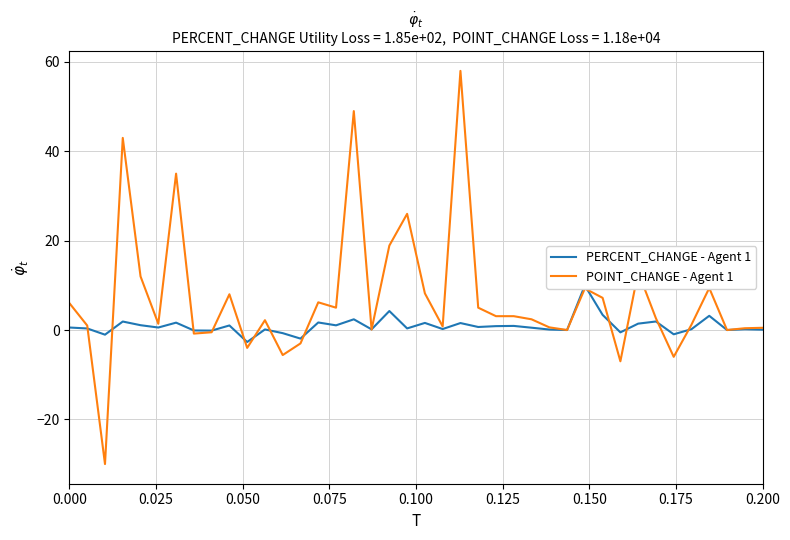

What is the maximum value shown in the chart?

58.0